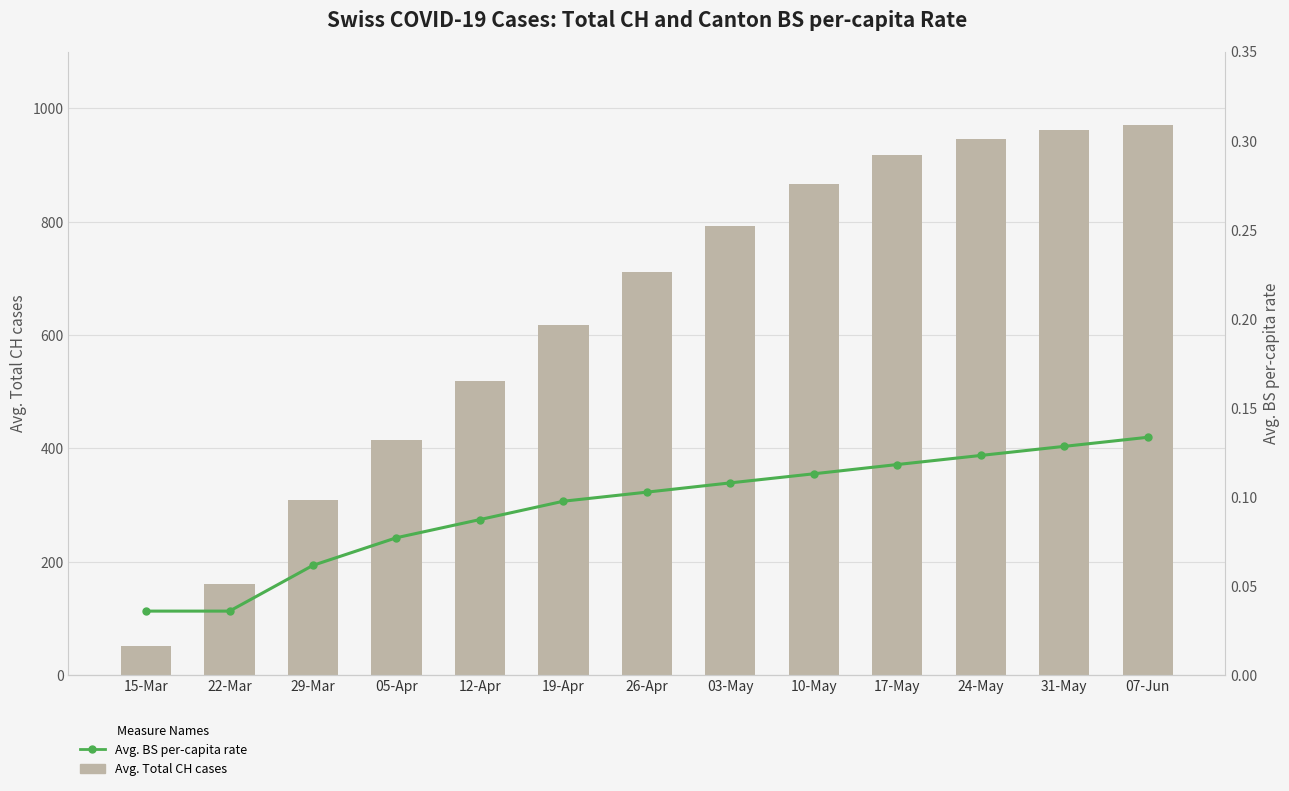

Reading left to right, what are all the values shown in this chart?

Avg. Total CH cases: 51.0	160.0	309.0	415.0	519.0	617.0	712.0	793.0	867.0	918.0	946.0	961.0	970.0
Avg. BS per-capita rate: 0.0	0.0	0.1	0.1	0.1	0.1	0.1	0.1	0.1	0.1	0.1	0.1	0.1